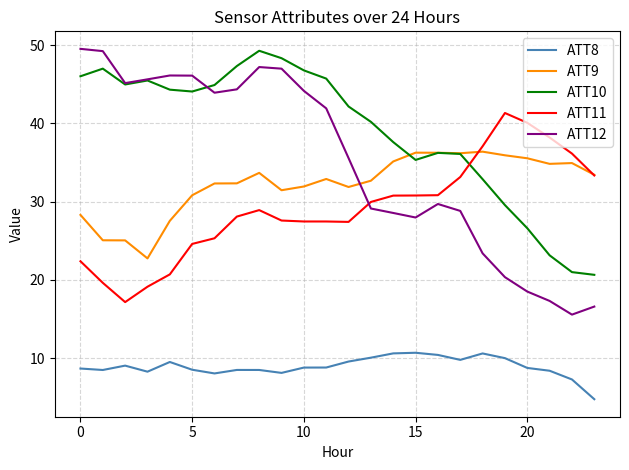

What is the minimum value shown in the chart?

4.7